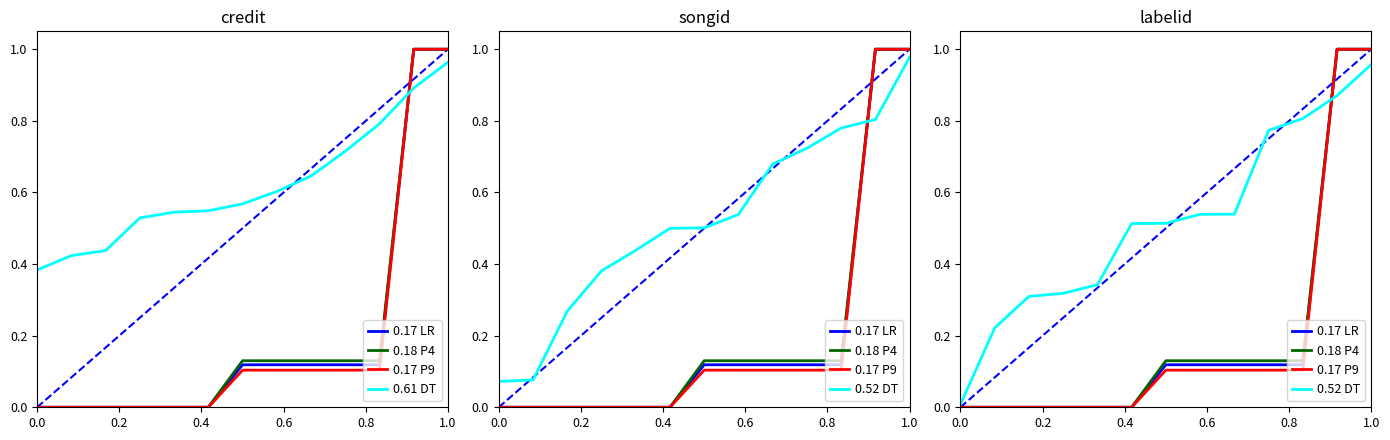

How many lines are shown in the chart?

5